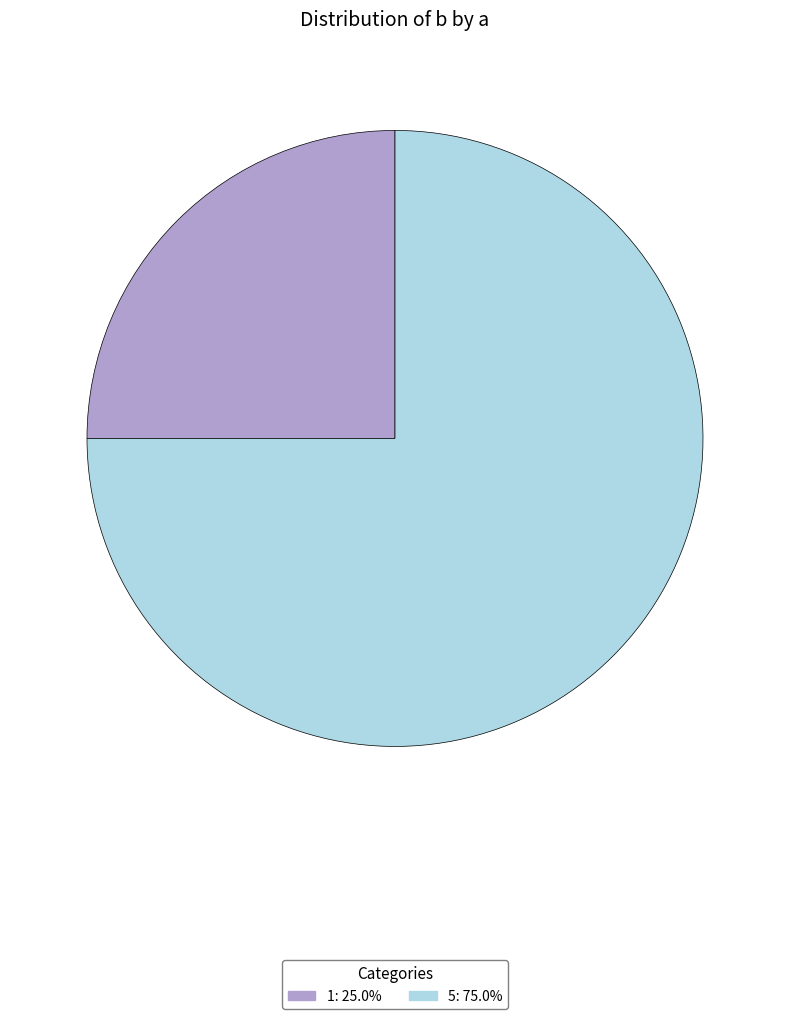

Do 1: 25.0% and 5: 75.0% together represent more than half of the pie?

Yes